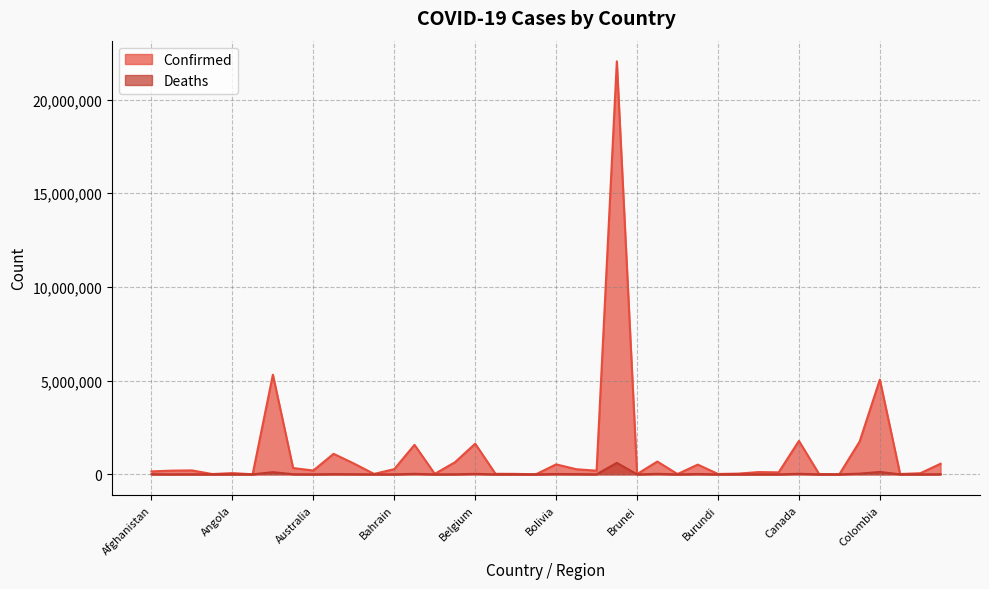

How many data points in Confirmed are above 197776?

19